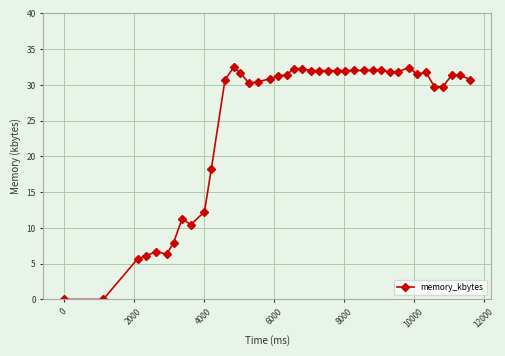

What is the average value?

25.0